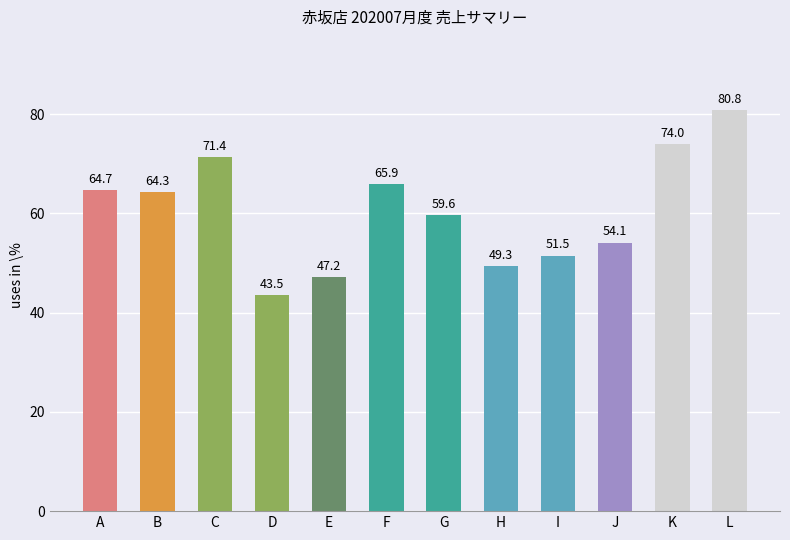

Reading left to right, what are all the values shown in this chart?

A=64.7	B=64.3	C=71.4	D=43.5	E=47.2	F=65.9	G=59.6	H=49.3	I=51.5	J=54.1	K=74.0	L=80.8